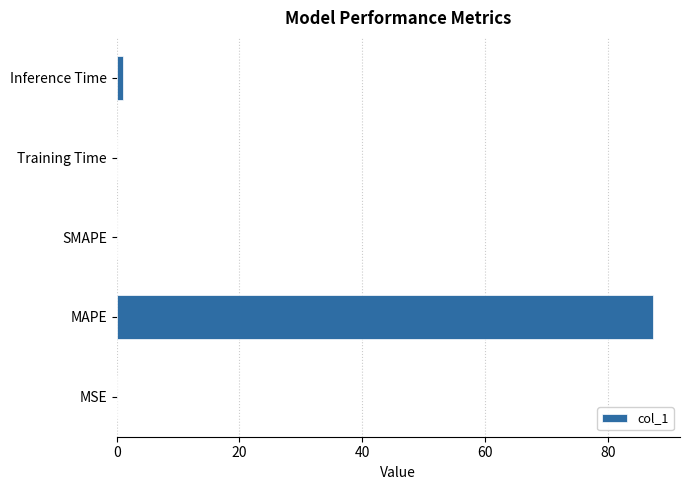

True or false: the data shows 155.6 at MAPE.

False